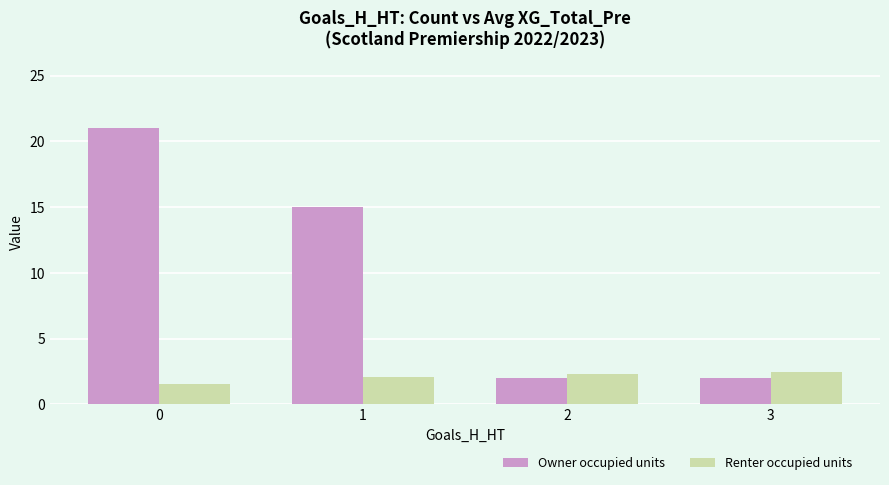

At how many categories does at least one series exceed 3?

2